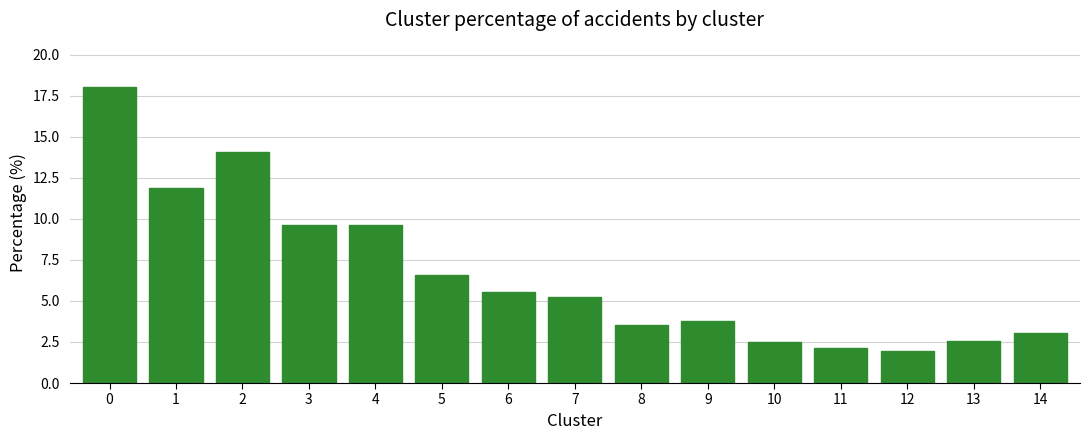

Reading left to right, transcribe all the data shown in this chart.

18.0	11.9	14.1	9.6	9.6	6.6	5.5	5.2	3.5	3.8	2.5	2.1	2.0	2.6	3.0